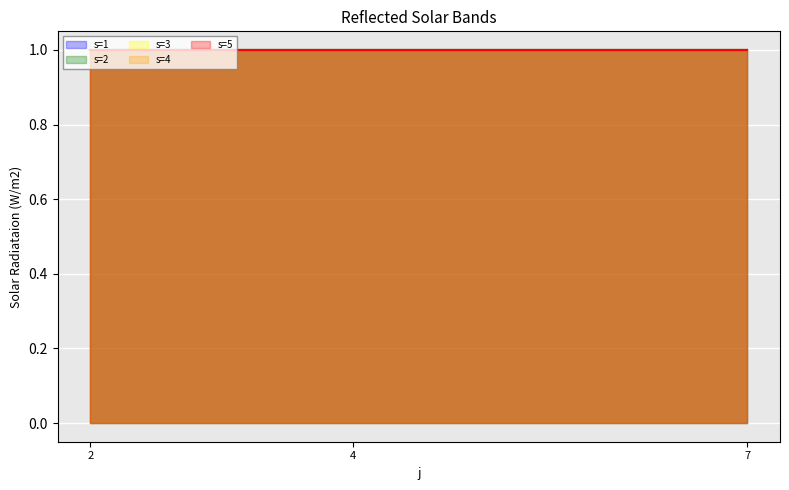

True or false: rho and s intersect in this chart.

False